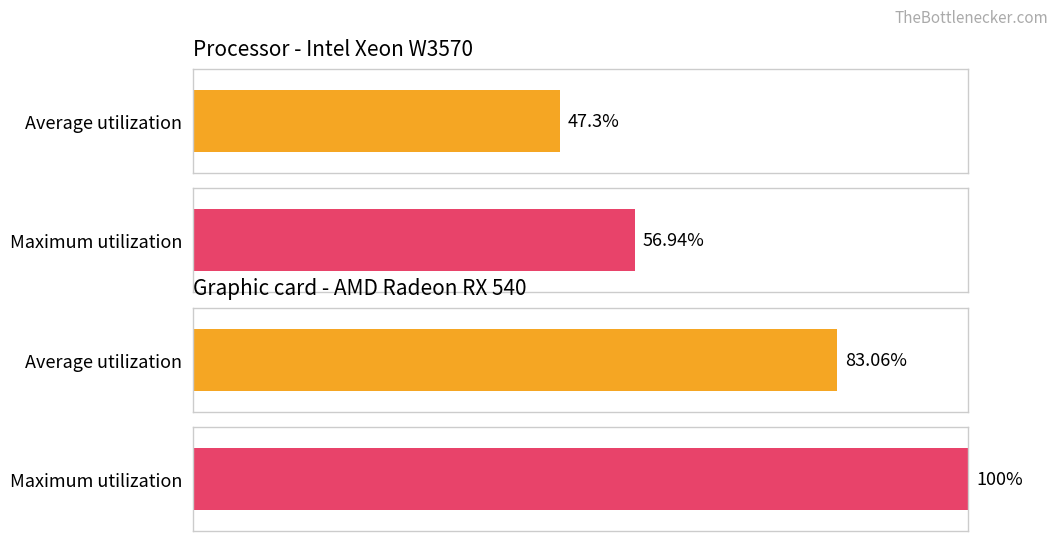

Rank the series by their average value, from highest to lowest.

Maximum utilization, Average utilization